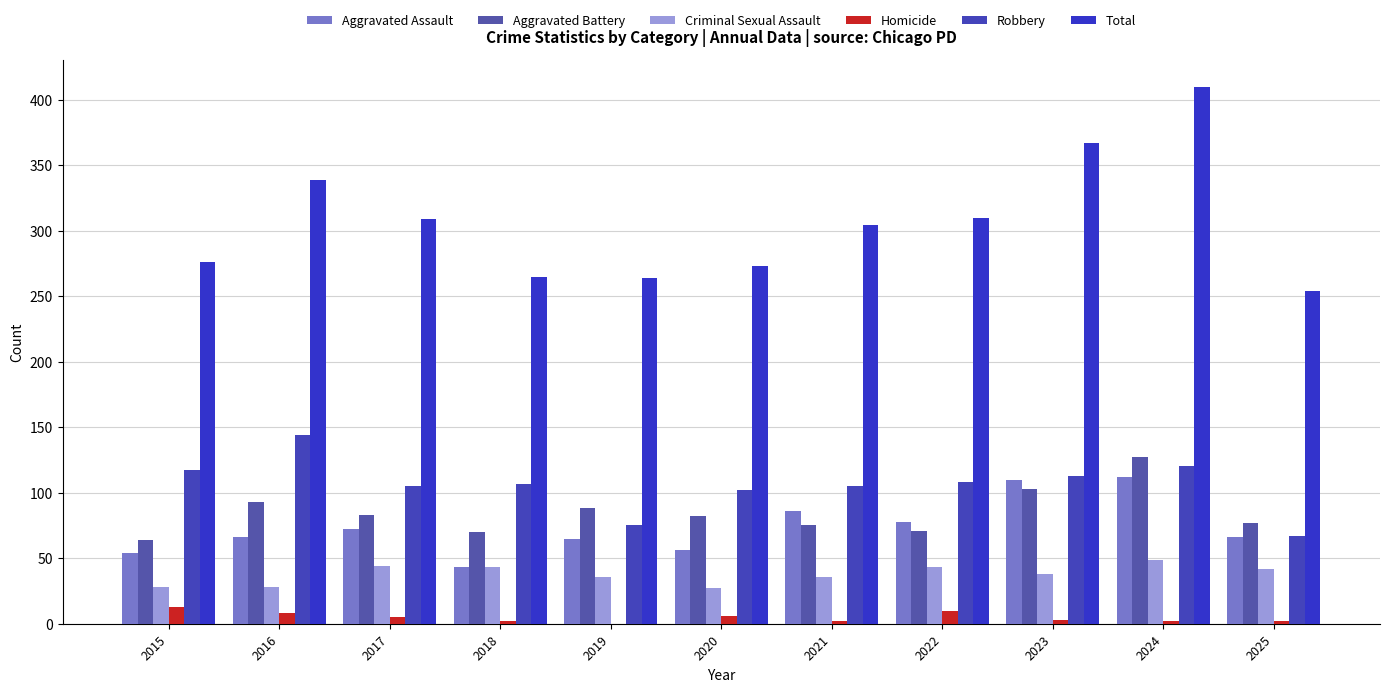

How many categories are shown in the chart?

11